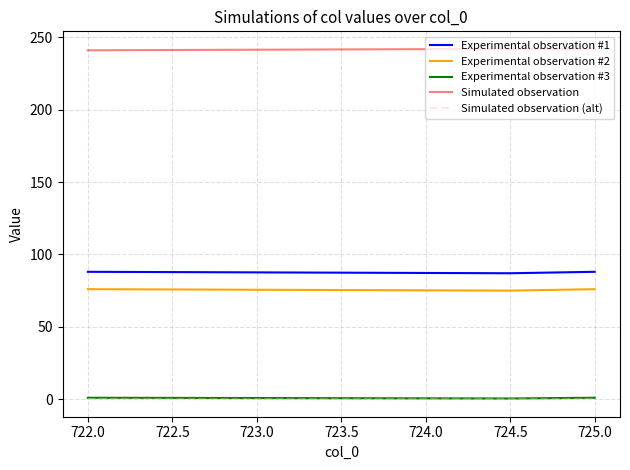

How many lines are shown in the chart?

5